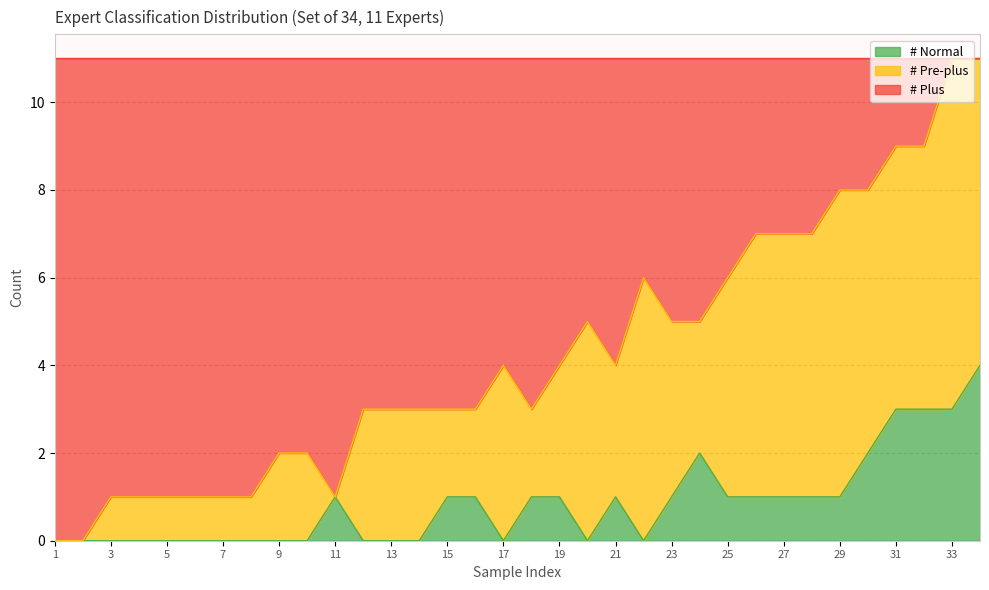

At which category is the sum across all series the highest?

34